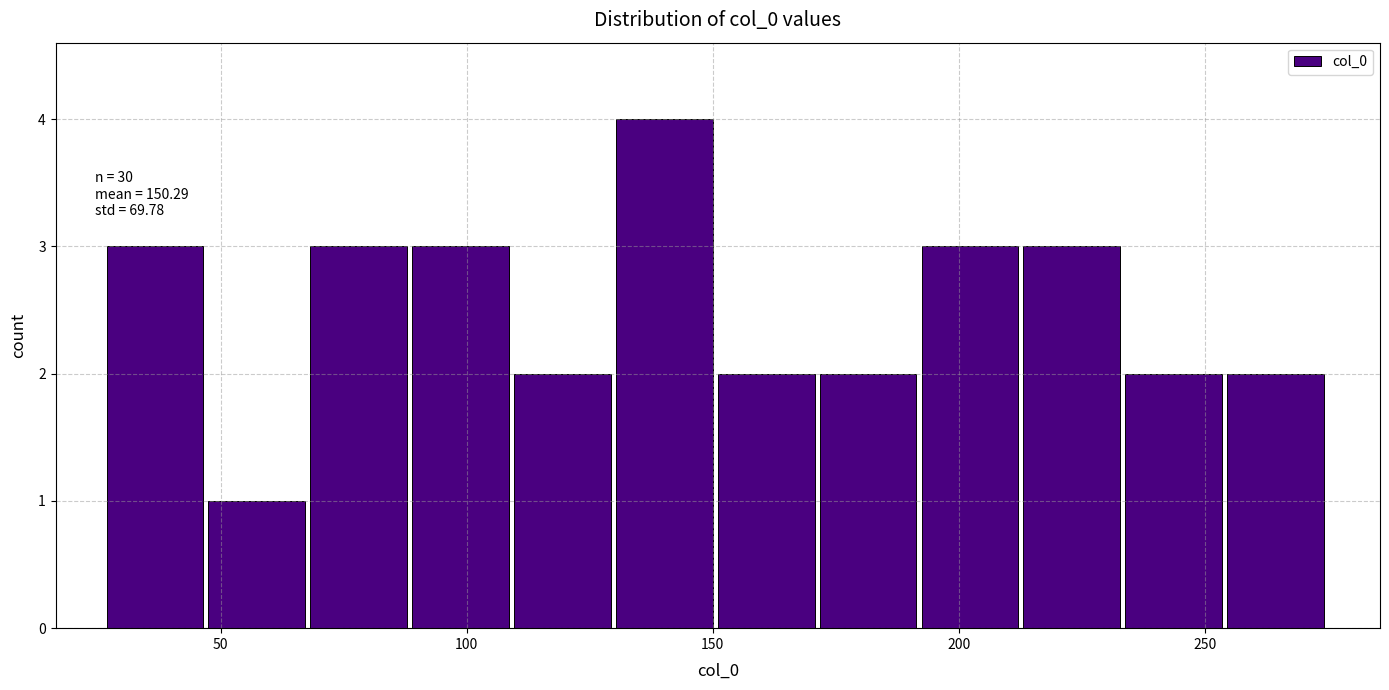

Over which range of the x-axis is the bar tallest?

130 to 150